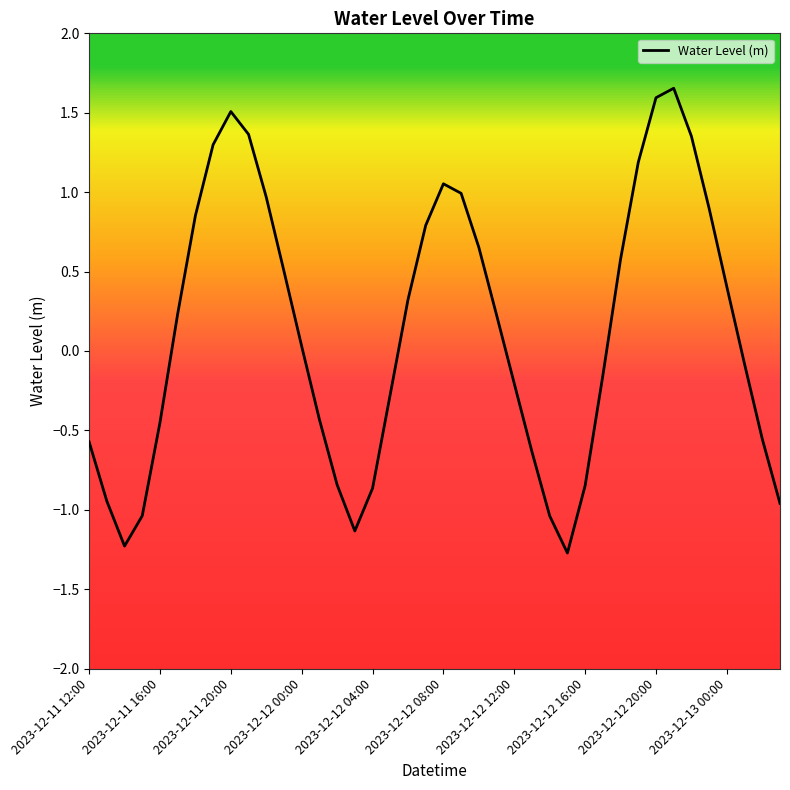

What is the sum of all values?

4.9